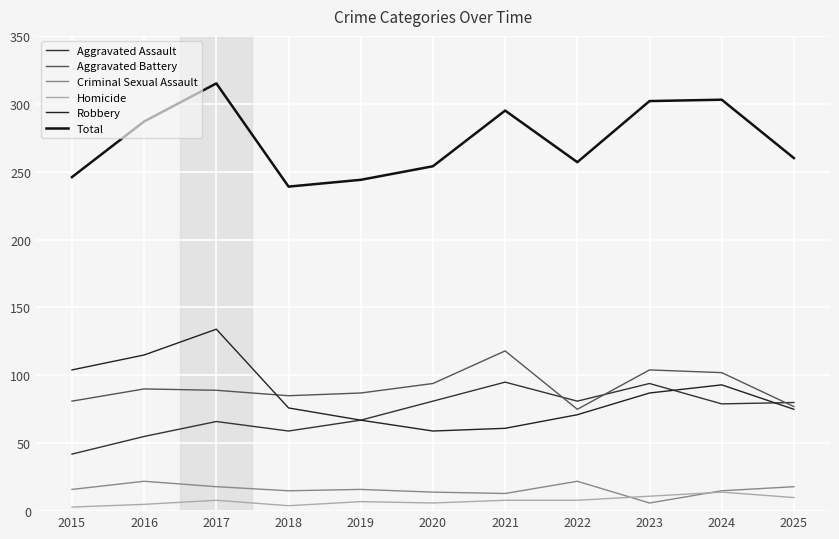

True or false: Aggravated Assault and Aggravated Battery cross at least once.

True